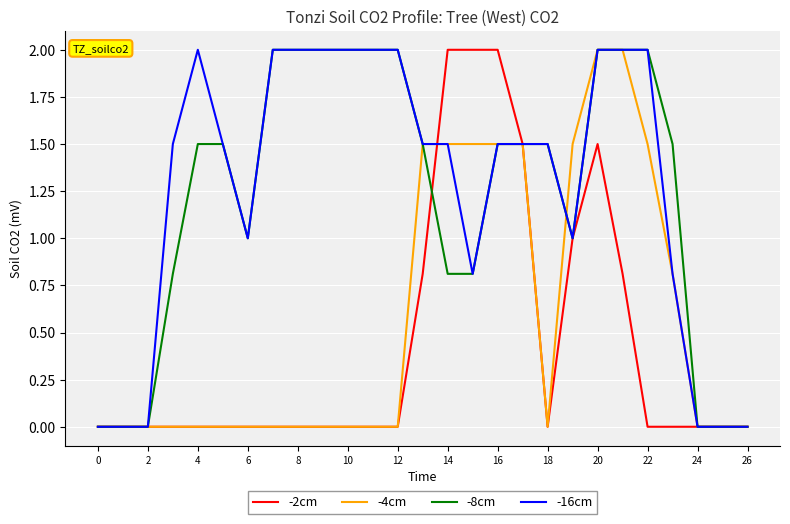

What is the difference between the maximum and minimum values in the -8cm series?

2.0